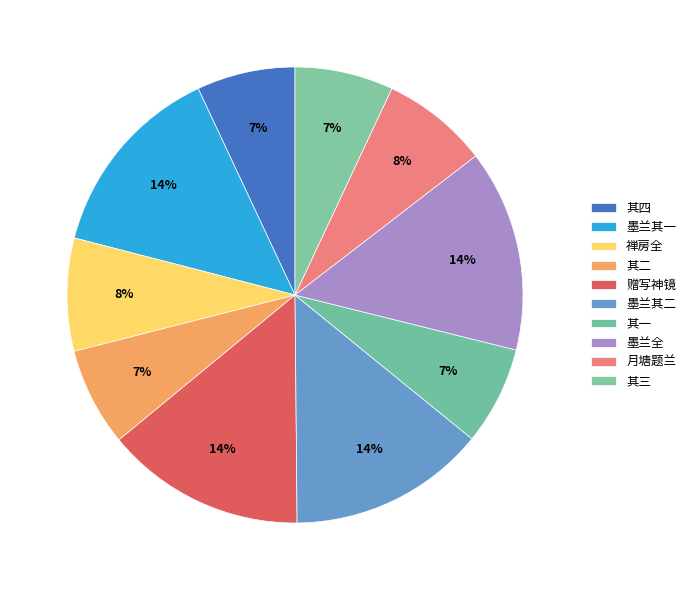

To the nearest percent, what is the difference between the largest and smallest slice percentages?

7%